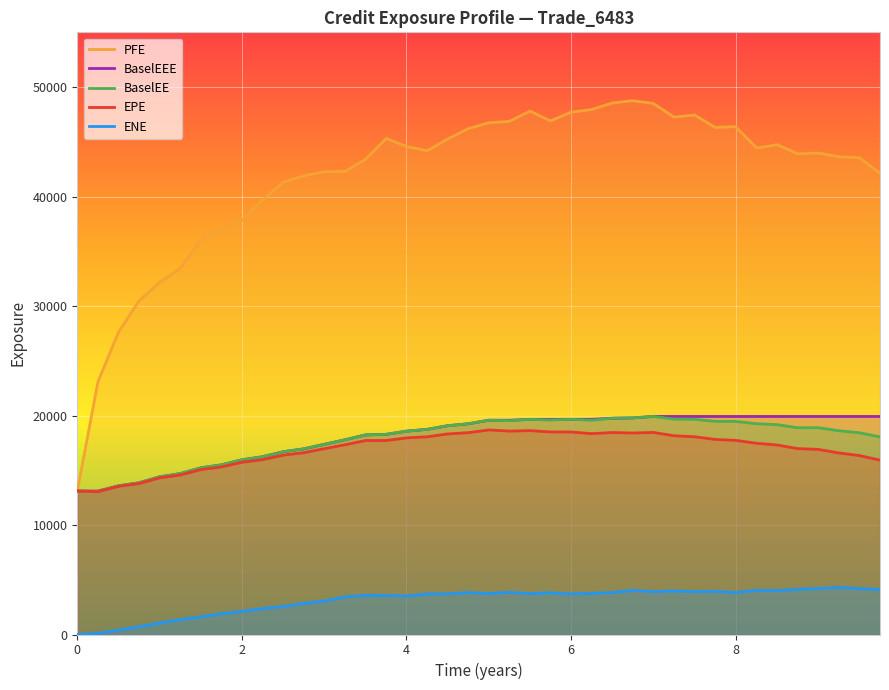

At which category does EPE reach its first local peak?

14